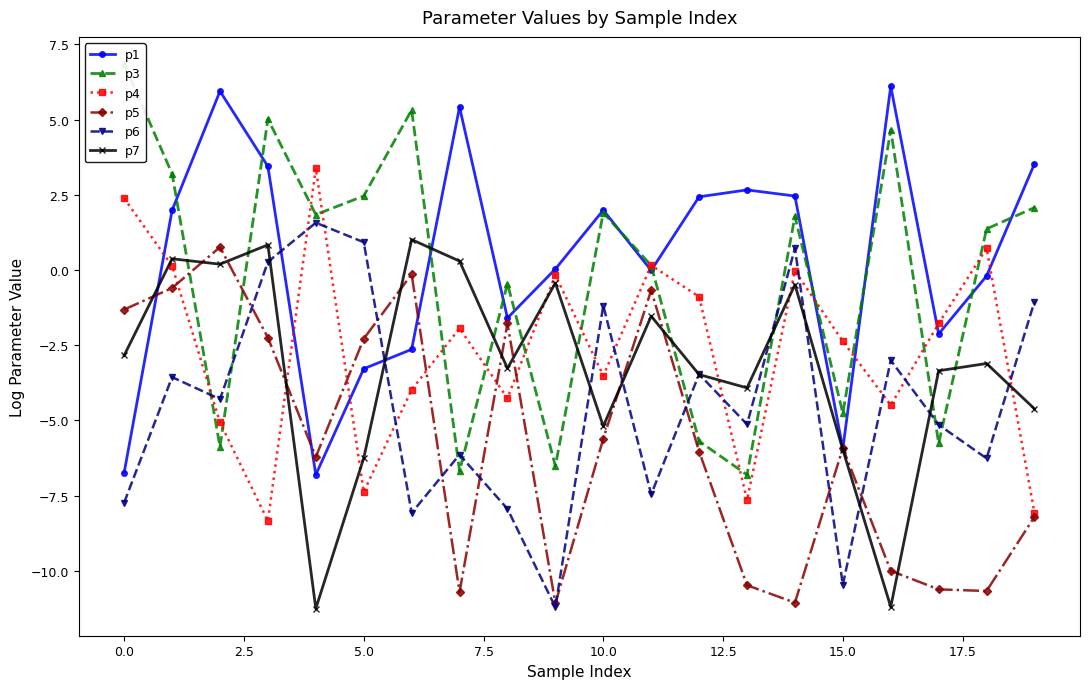

What is the maximum value shown in the chart?

6.8